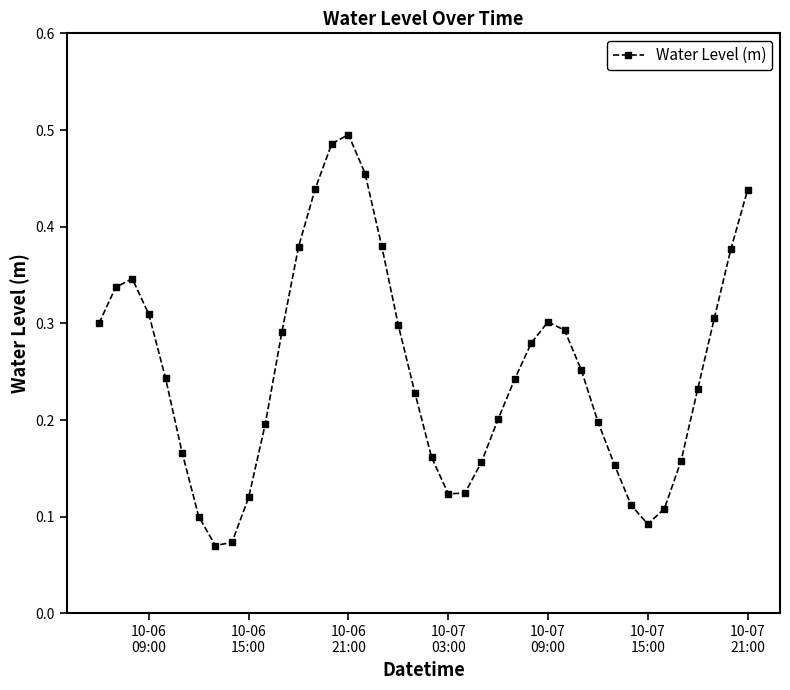

How many points are lower than both their immediate neighbors (excluding endpoints)?

3